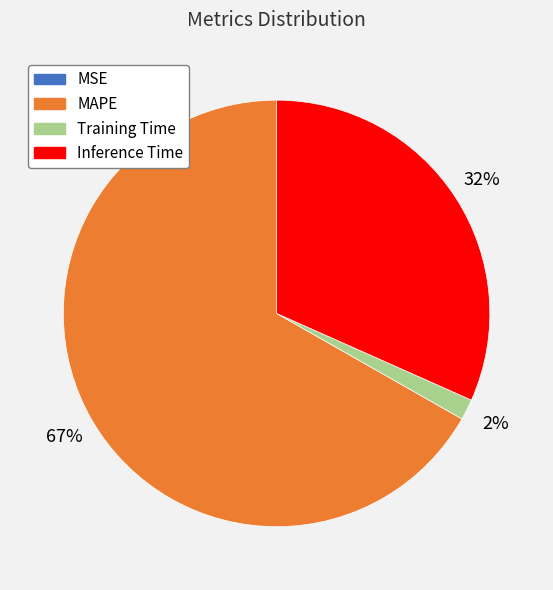

True or false: Training Time accounts for 2% of the total.

True